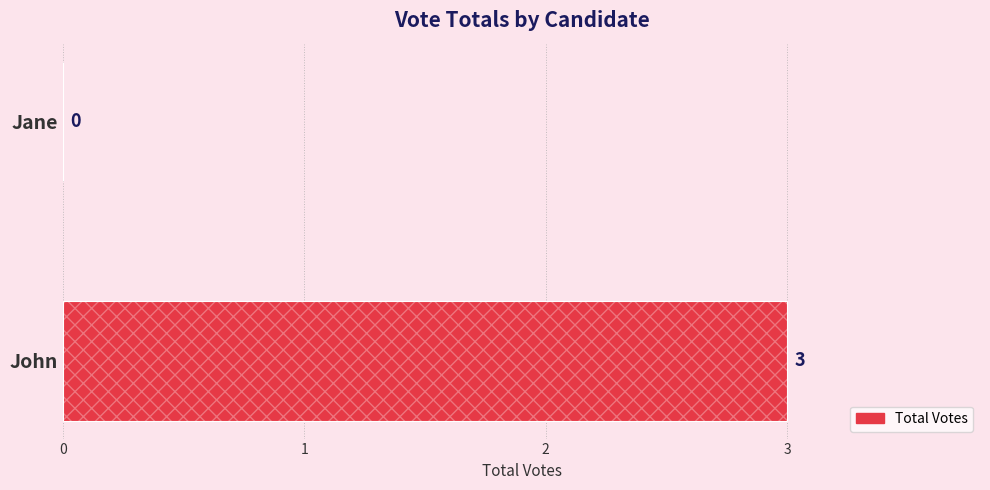

The chart shows a value of 3 at John. True or false?

True